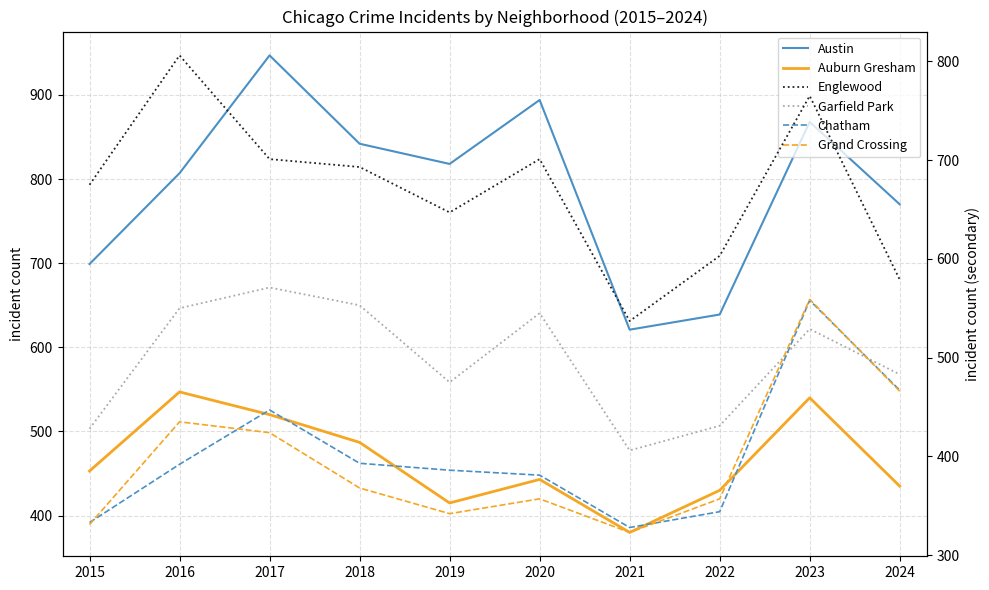

What is the total value across all series at 2017?

3610